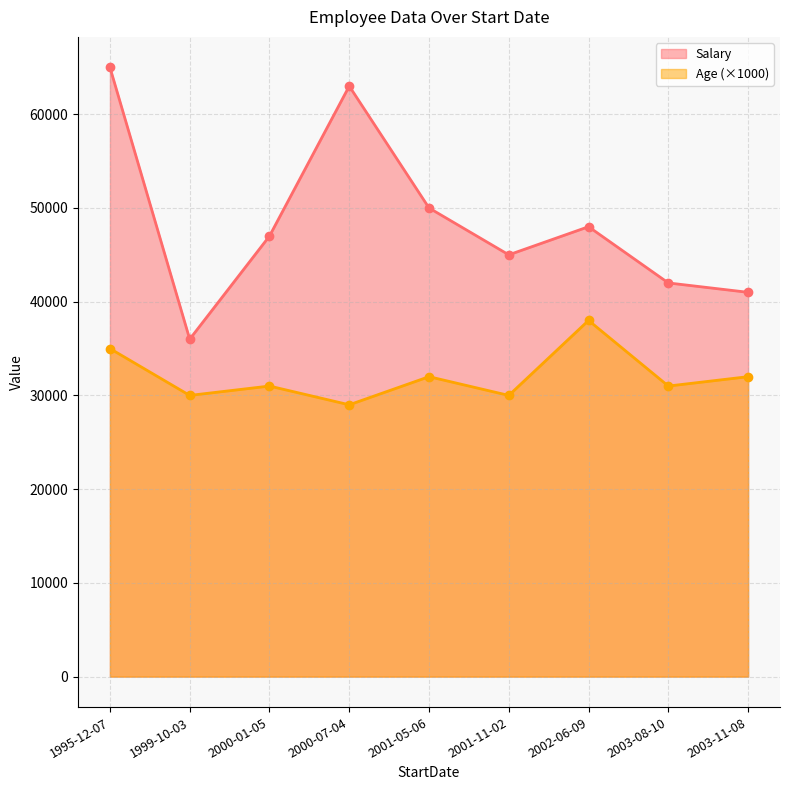

What is the minimum value for Salary?

36000